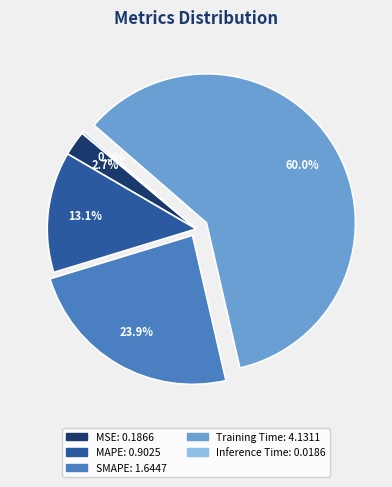

Does Training Time represent more than half of the total?

Yes